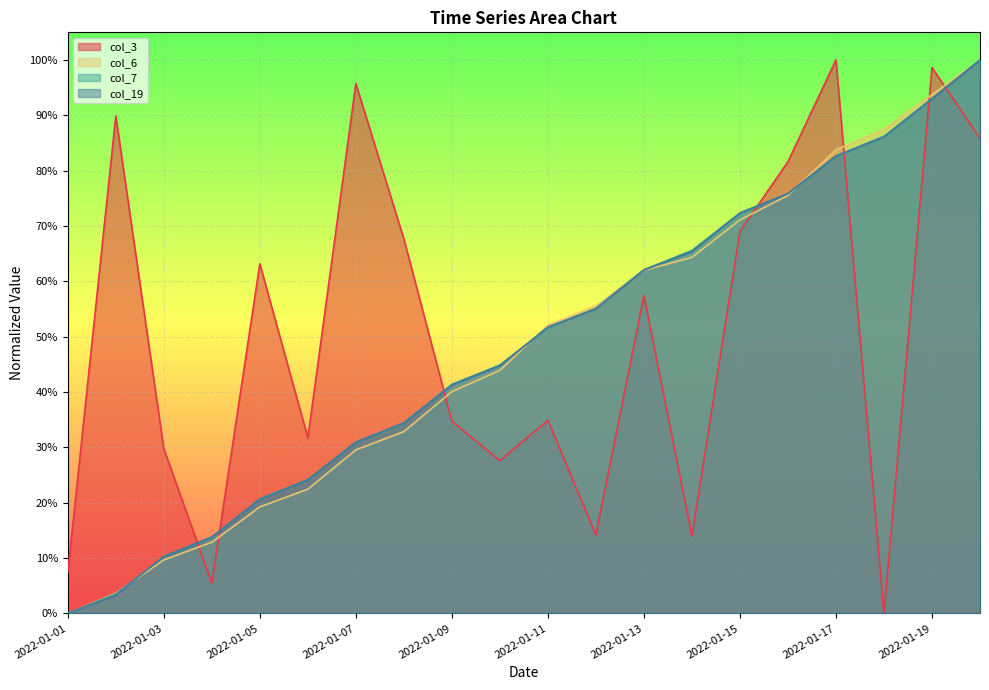

After their last crossing, which series has the higher values: col_3 or col_6?

col_6